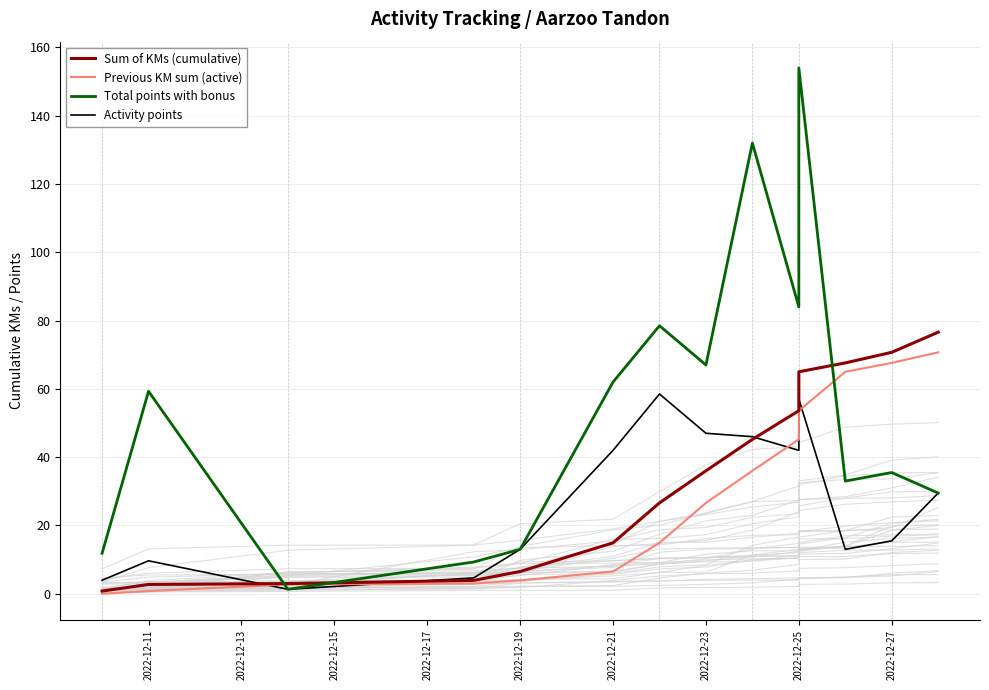

How many lines are shown in the chart?

4